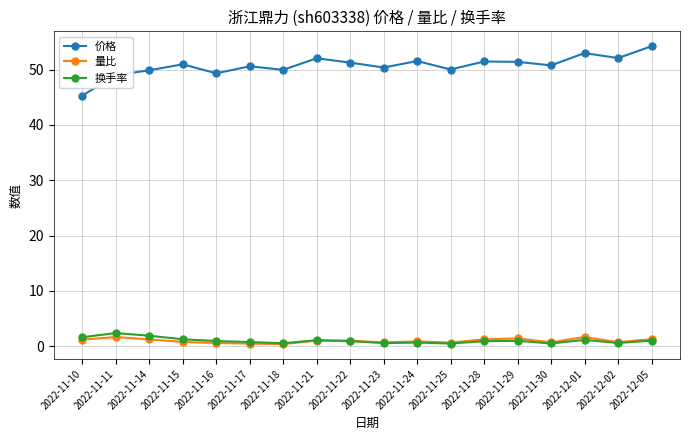

Which category has the lowest value in the 价格 series?

2022-11-10